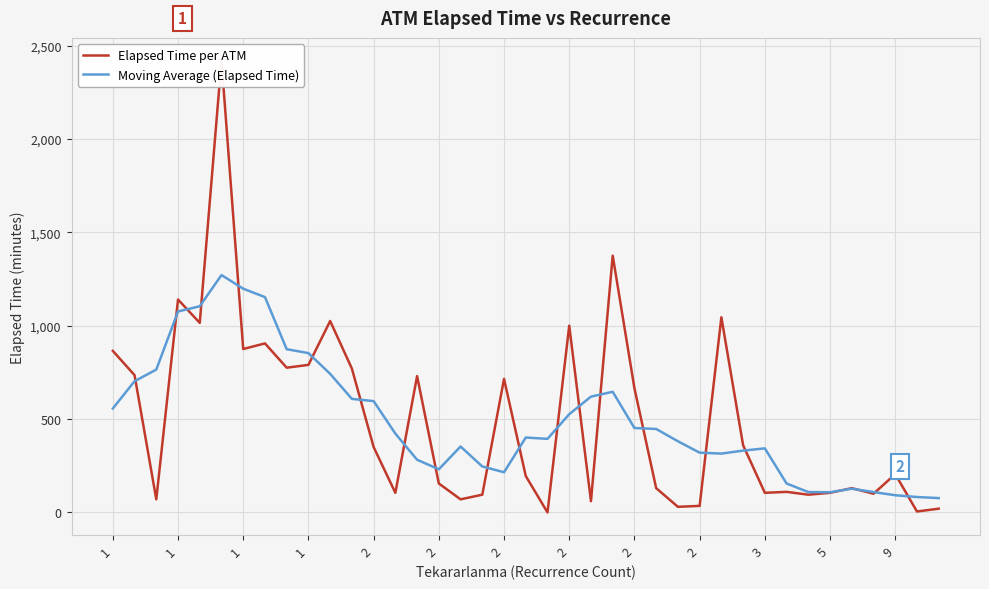

Which series has the widest spread of values?

Elapsed Time per ATM